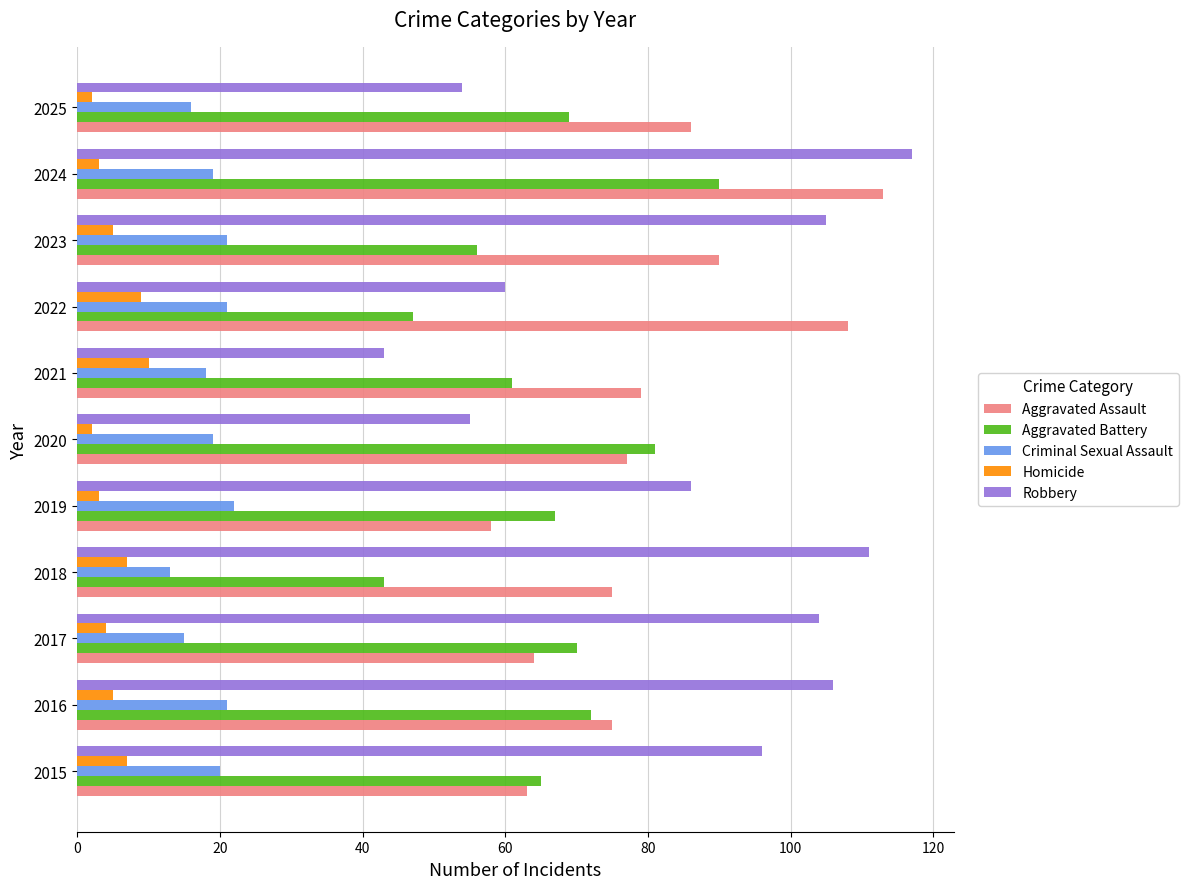

What is the average value of the Criminal Sexual Assault series?

19